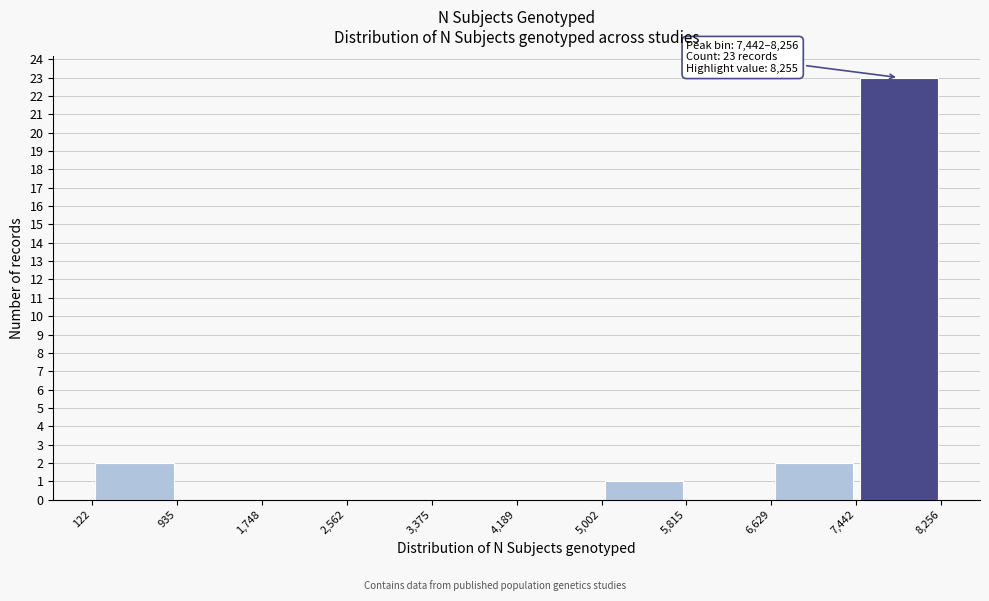

Over which range of the x-axis is the bar tallest?

7,442 to 8,256